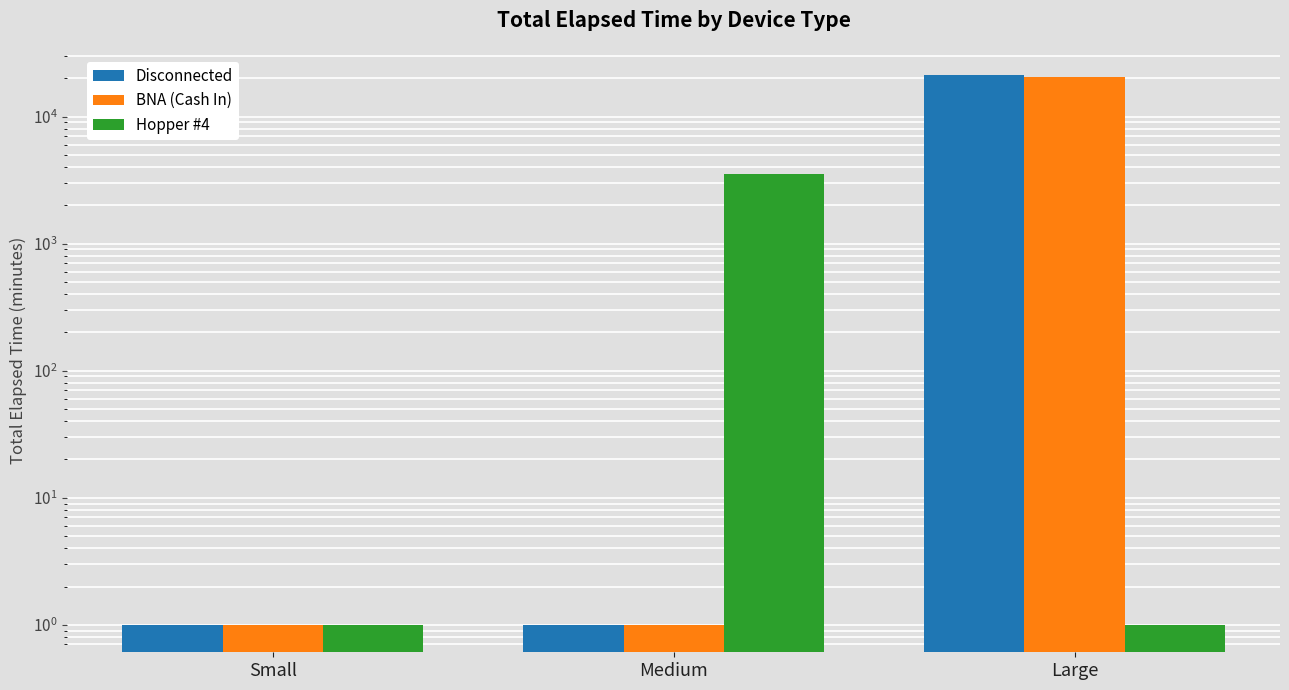

Between Small and Large, which is larger?

Large